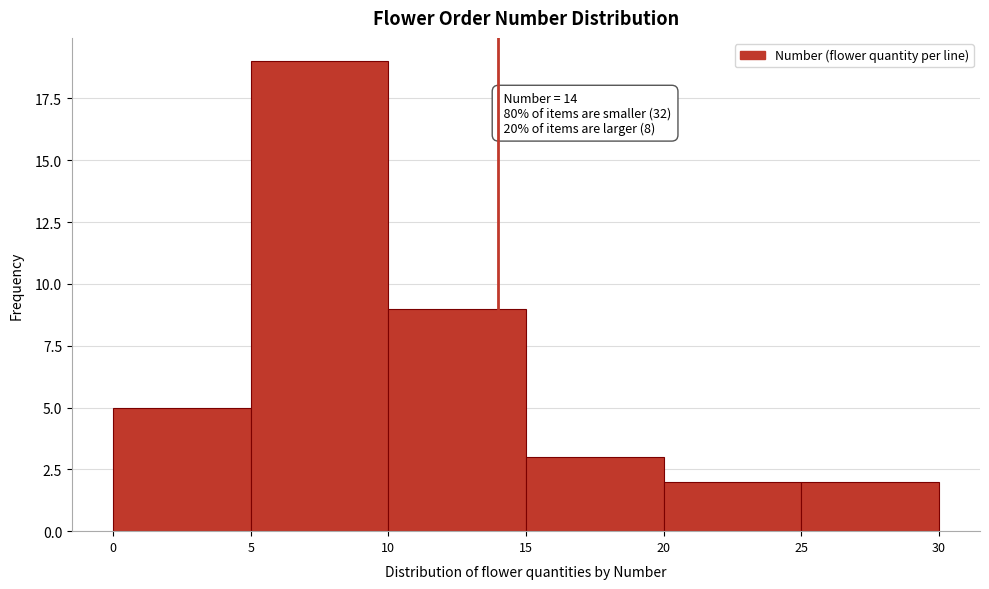

Over which range of the x-axis is the bar tallest?

5 to 10